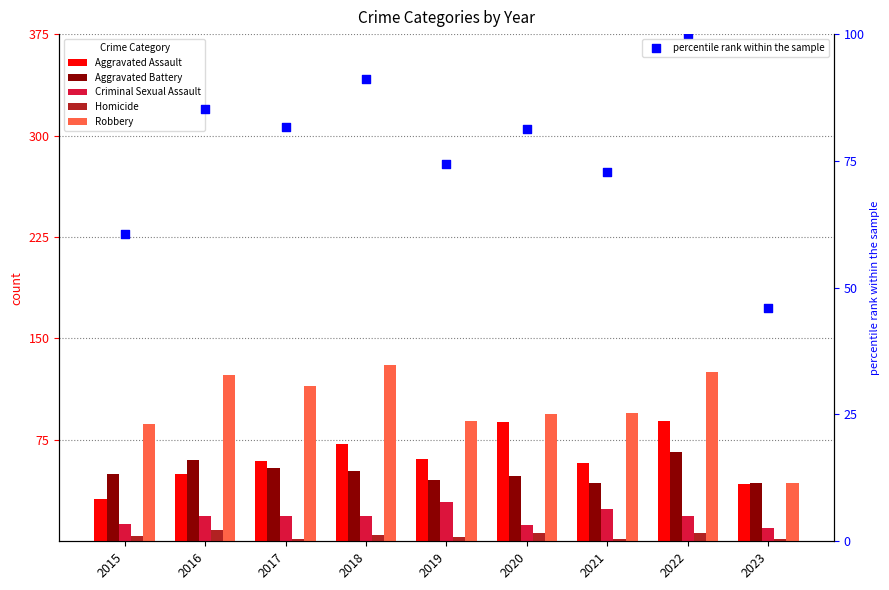

What is the total value across all series at 2018?

369.1